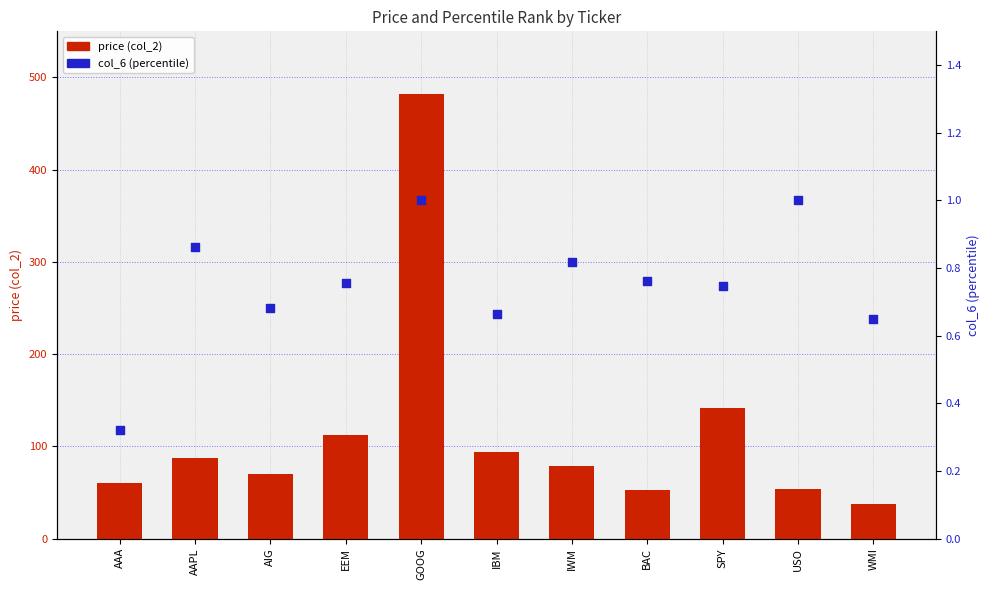

Which series has the widest spread of Y values?

price (col_2)